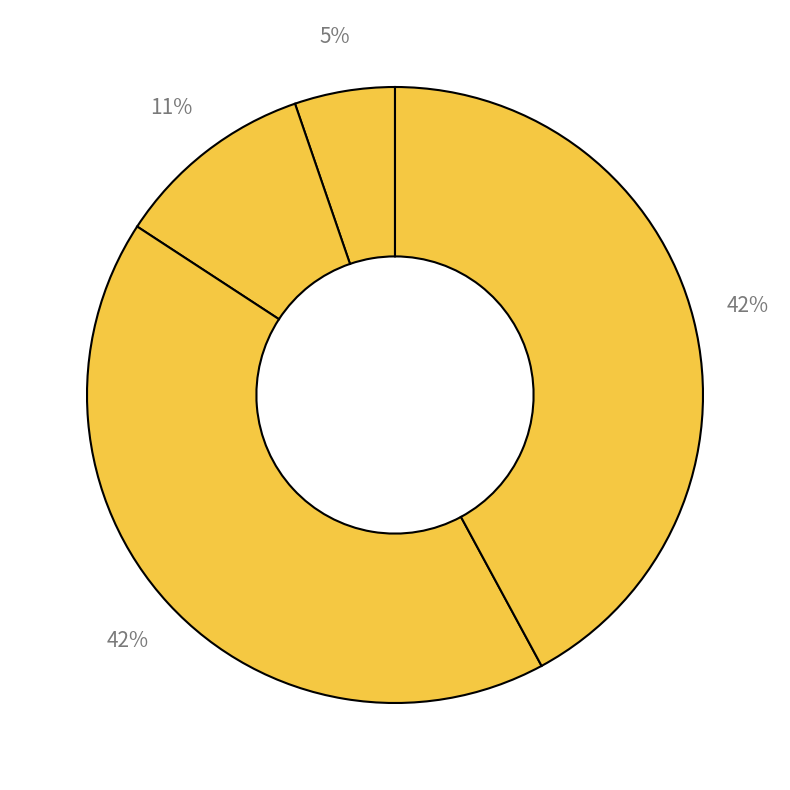

Count the number of slices in the pie.

4